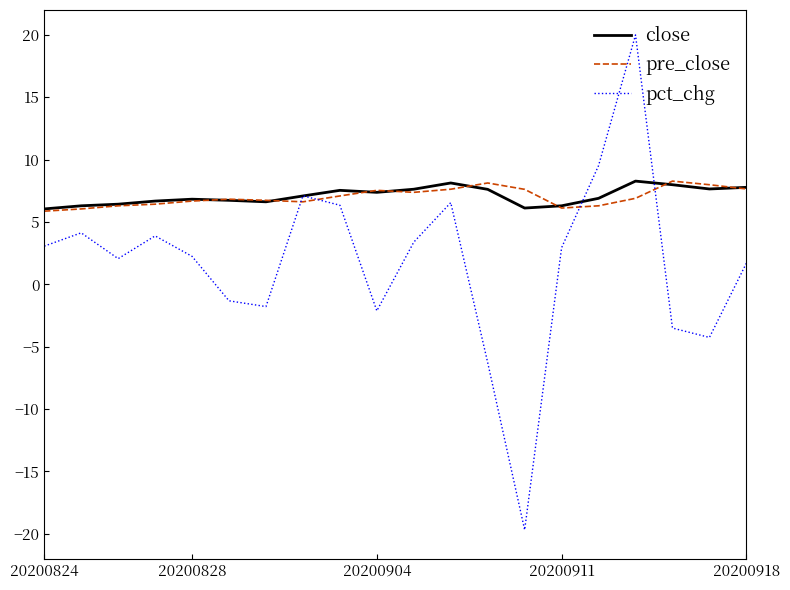

What is the maximum value for pct_chg?

20.0